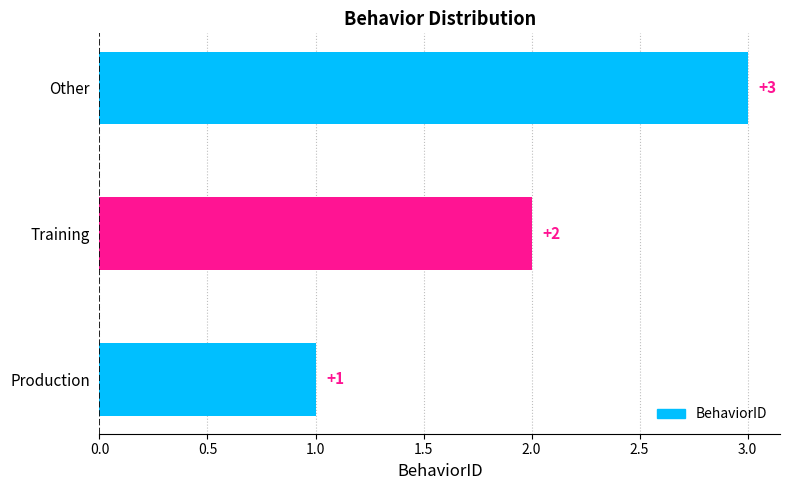

List the labels in order of value, smallest first.

Production, Training, Other